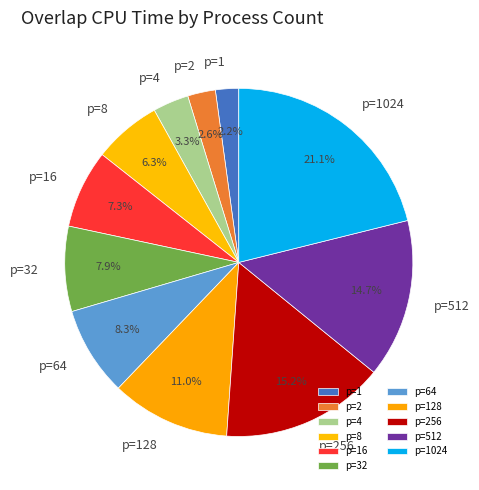

Is there a majority slice in this chart?

No